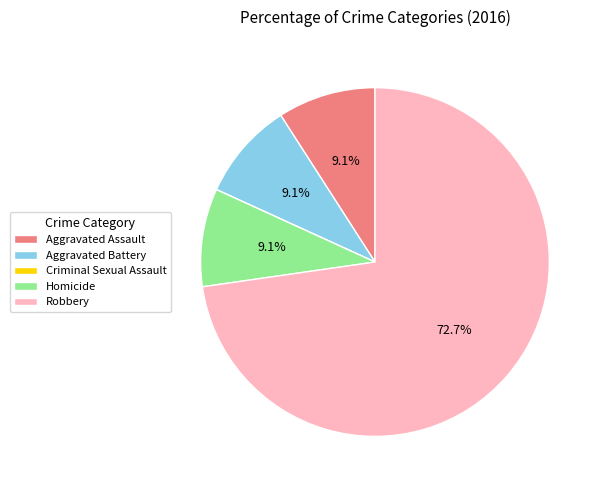

Is there a majority slice in this chart?

Yes